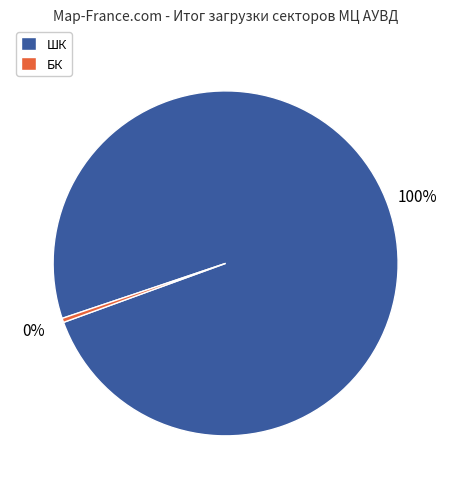

To the nearest percent, what percentage of the pie is ШК?

100%